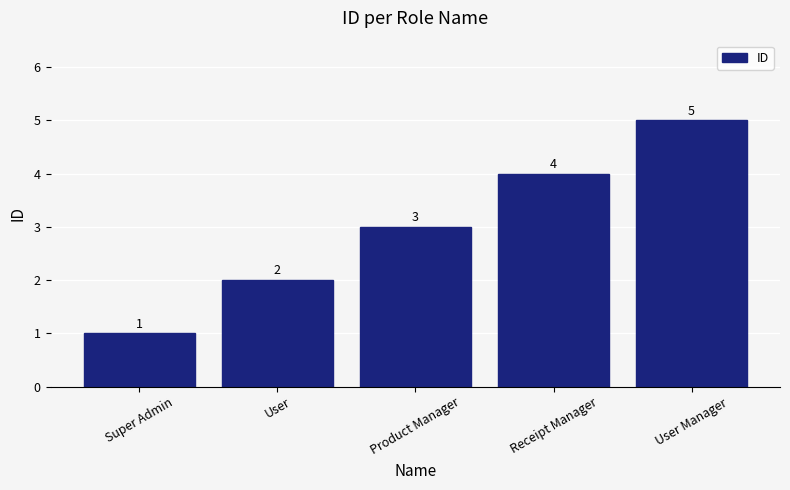

How many values are below 3?

2